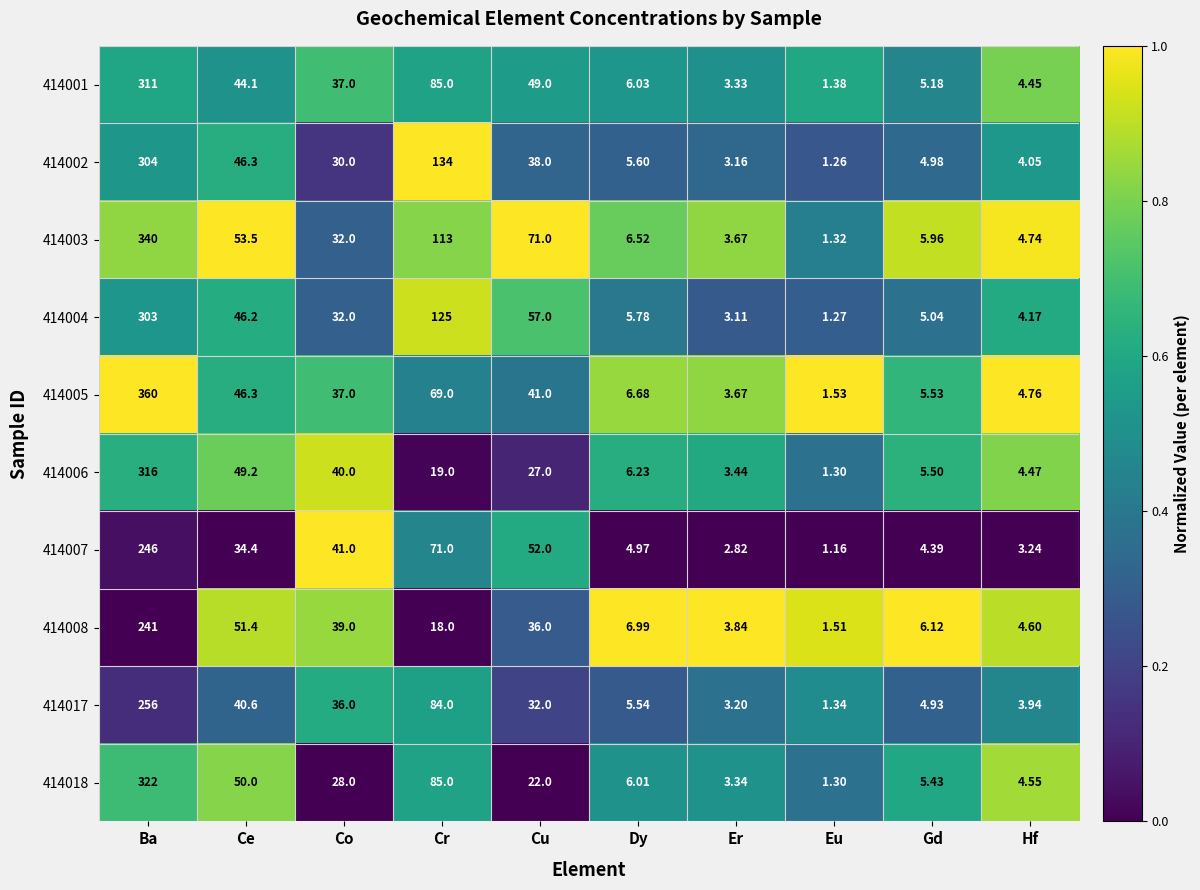

What is the total value across all series at Ce?

462.0